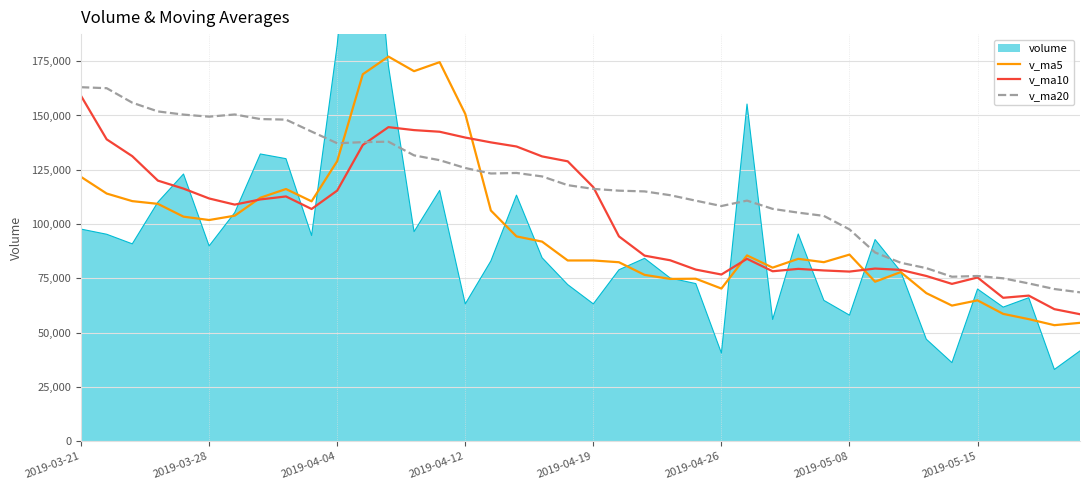

In v_ma10, how many points are lower than both neighbors (excluding endpoints)?

7